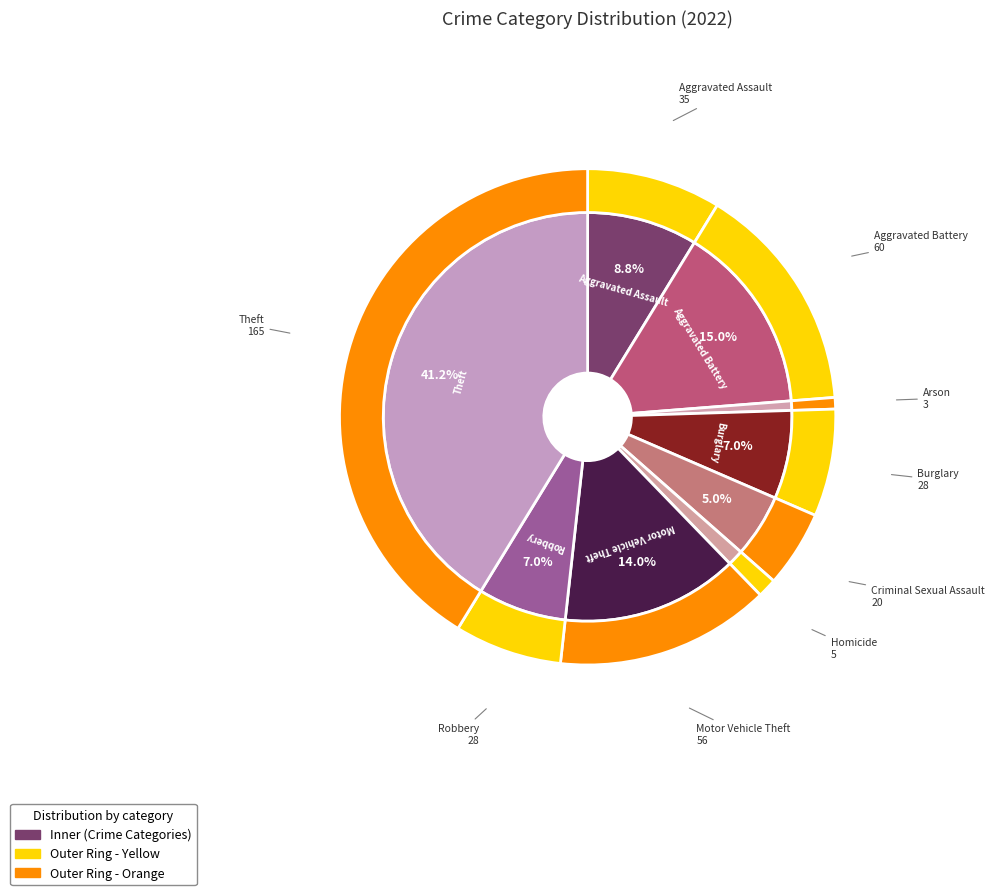

How many slices are in this pie chart?

9